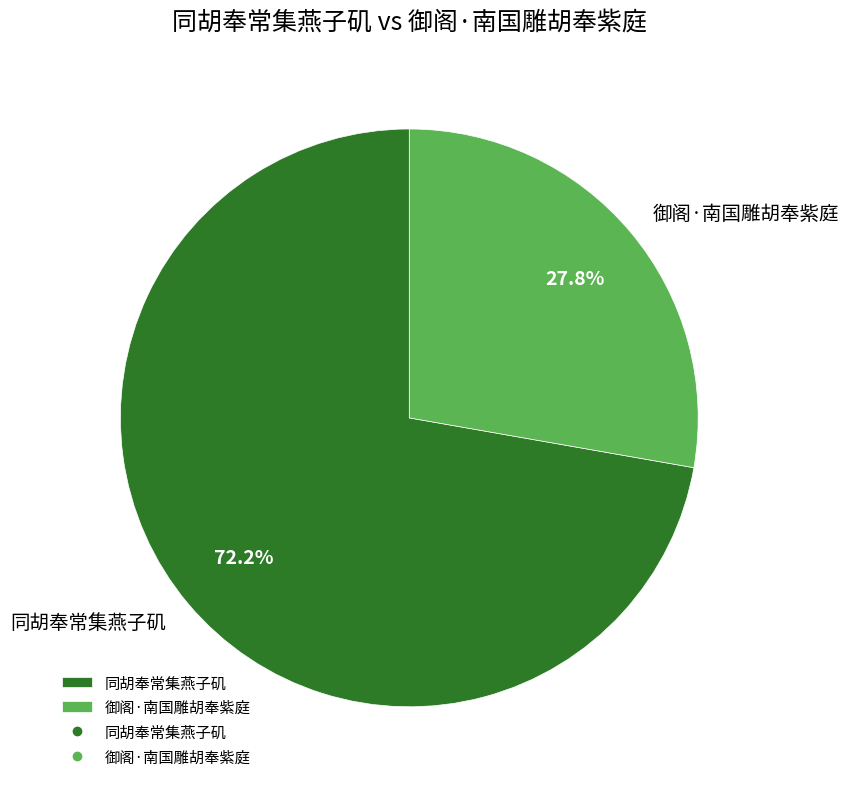

Combined, do 御阁·南国雕胡奉紫庭 and 同胡奉常集燕子矶 account for over 50%?

Yes